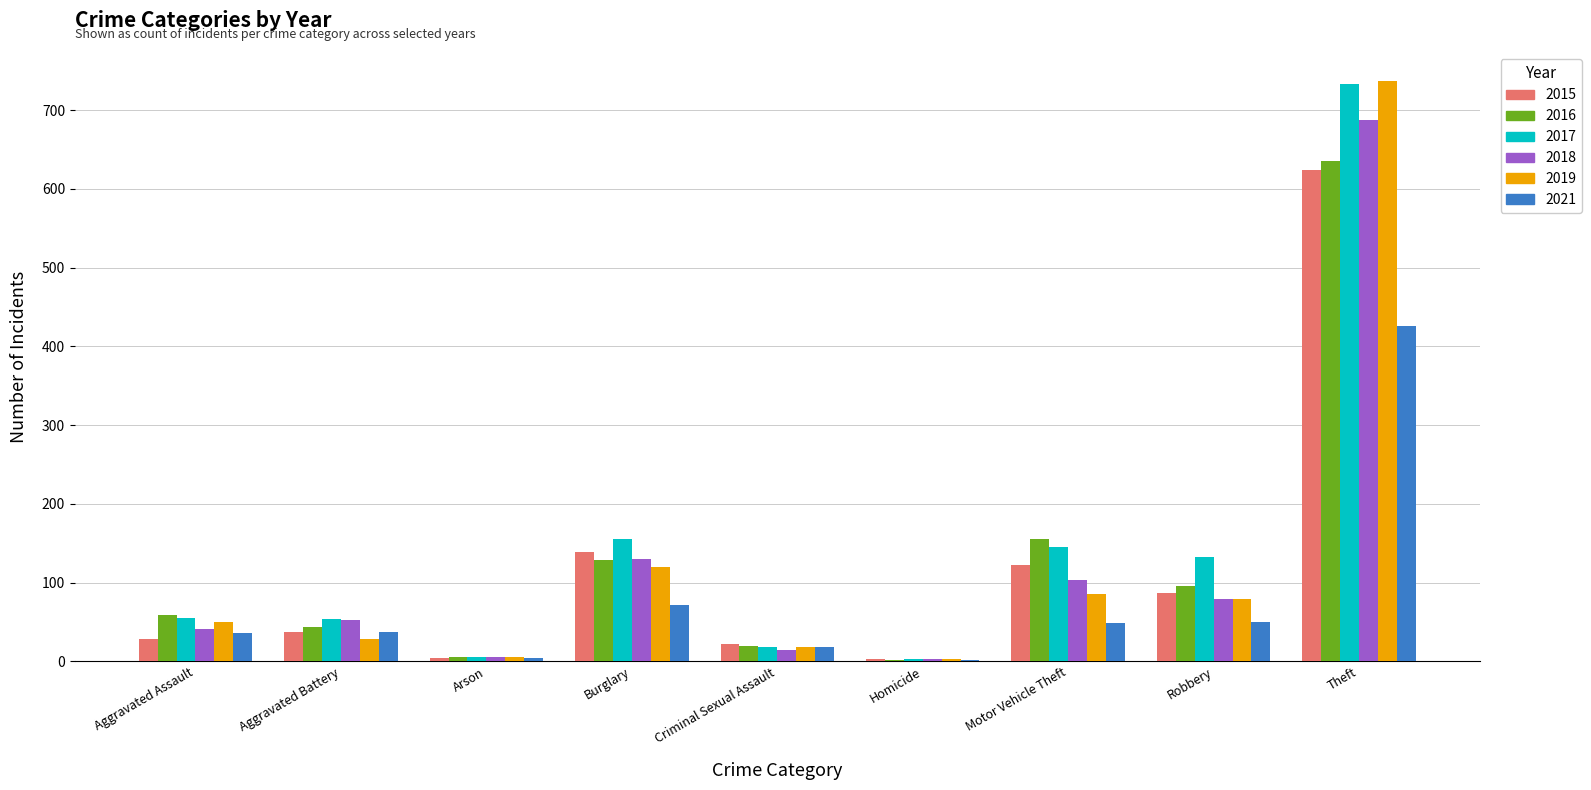

How many groups of bars are there?

9